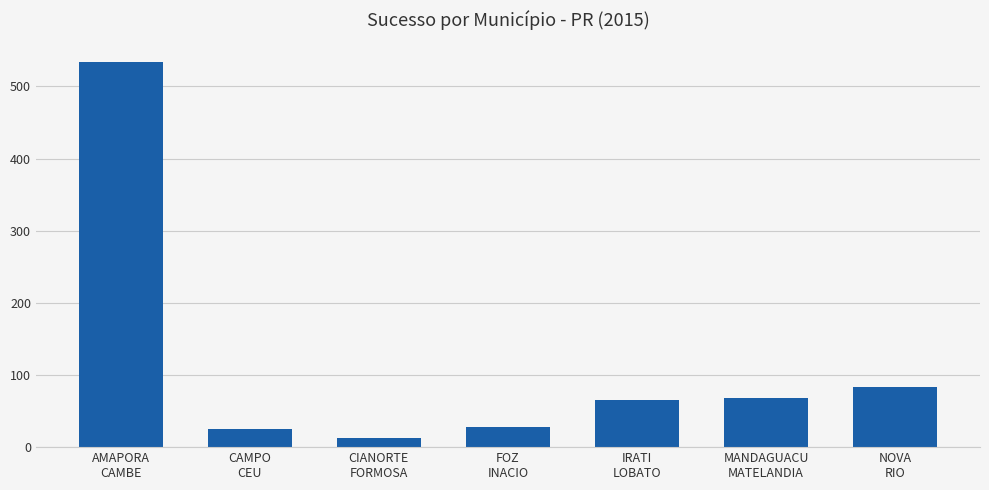

What is the average value?

117